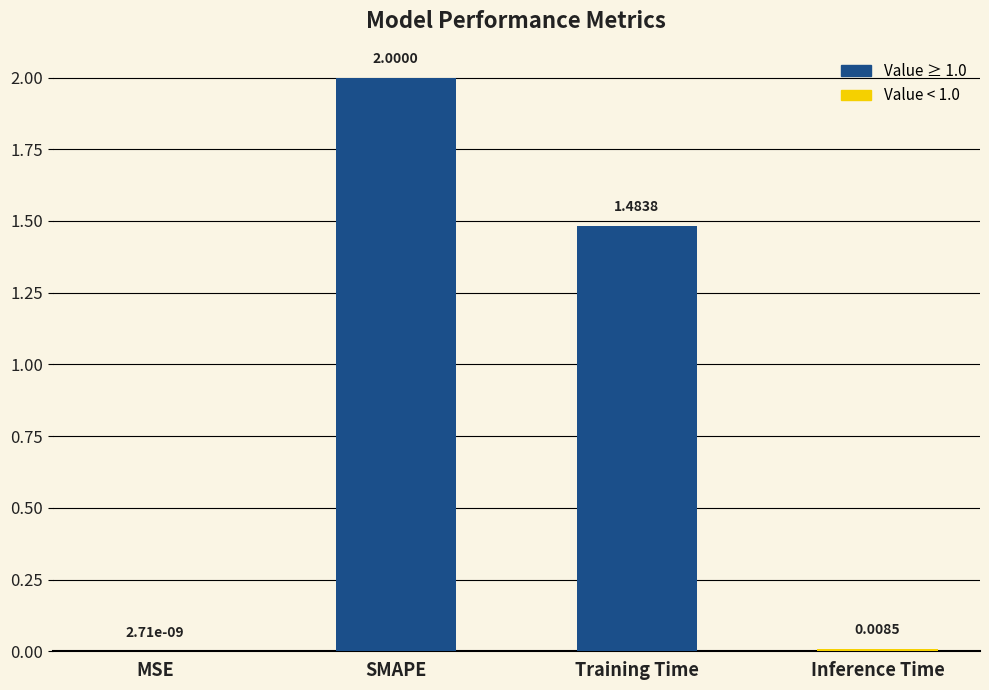

Which label corresponds to the largest value in the chart?

SMAPE